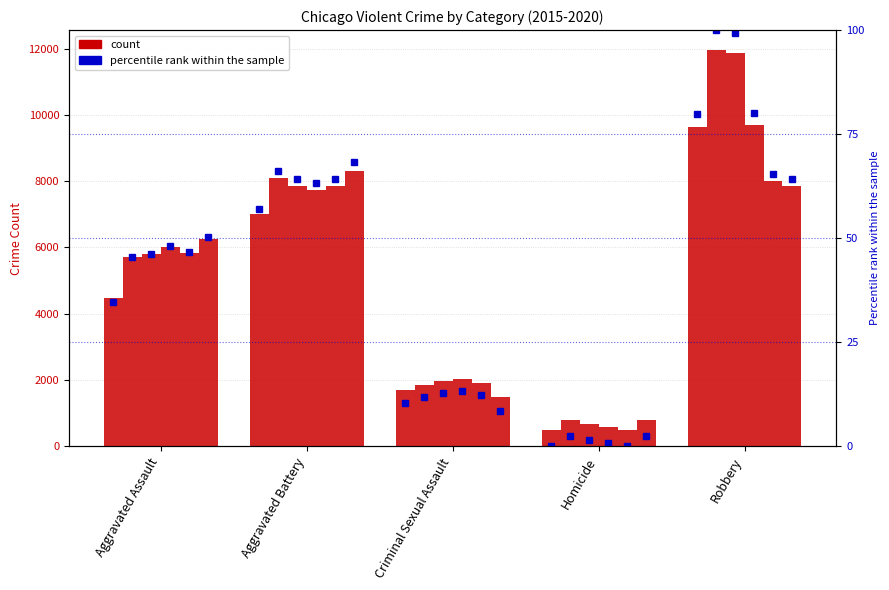

What is the difference between the 2015 values at Homicide and Robbery?

9142.0